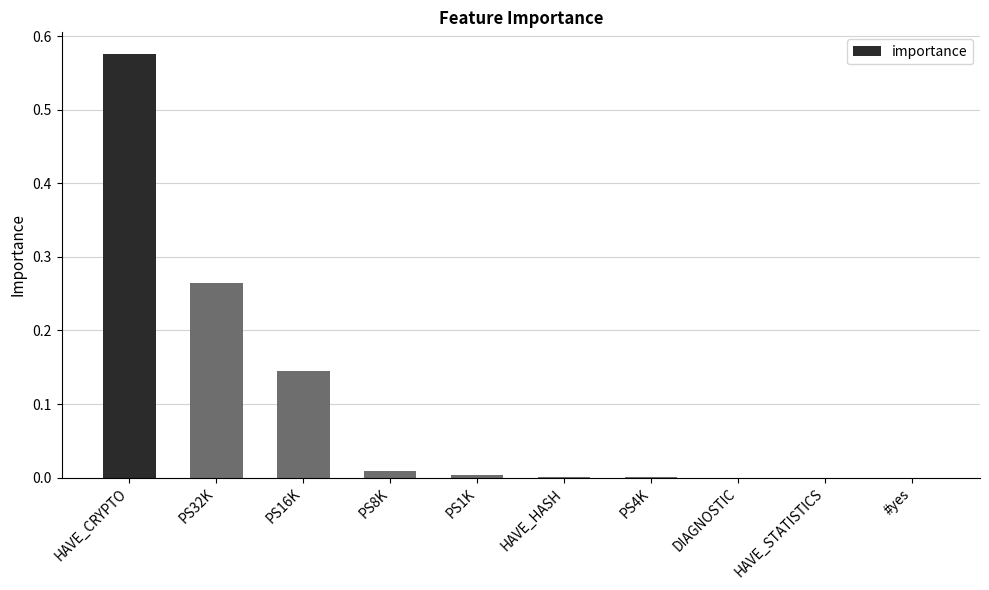

Is it true that the value at PS8K is 0.0?

True